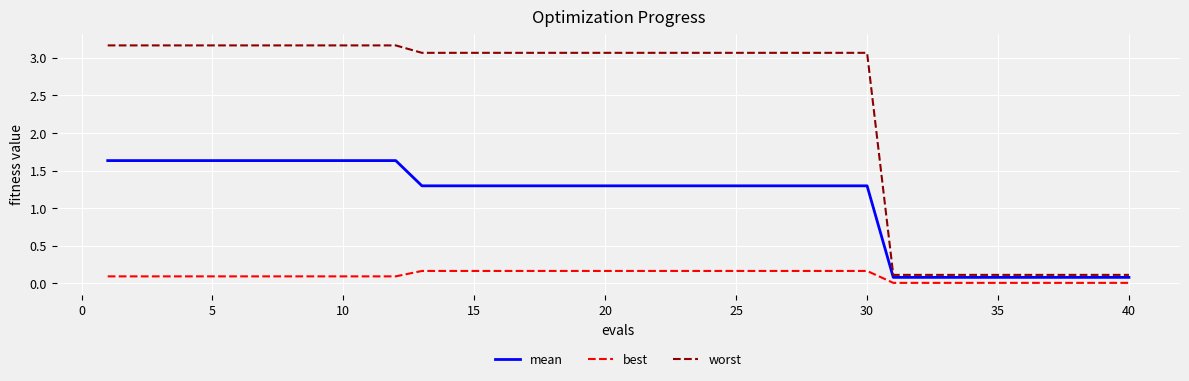

What is the difference between the maximum and second lowest values in the worst series?

3.1